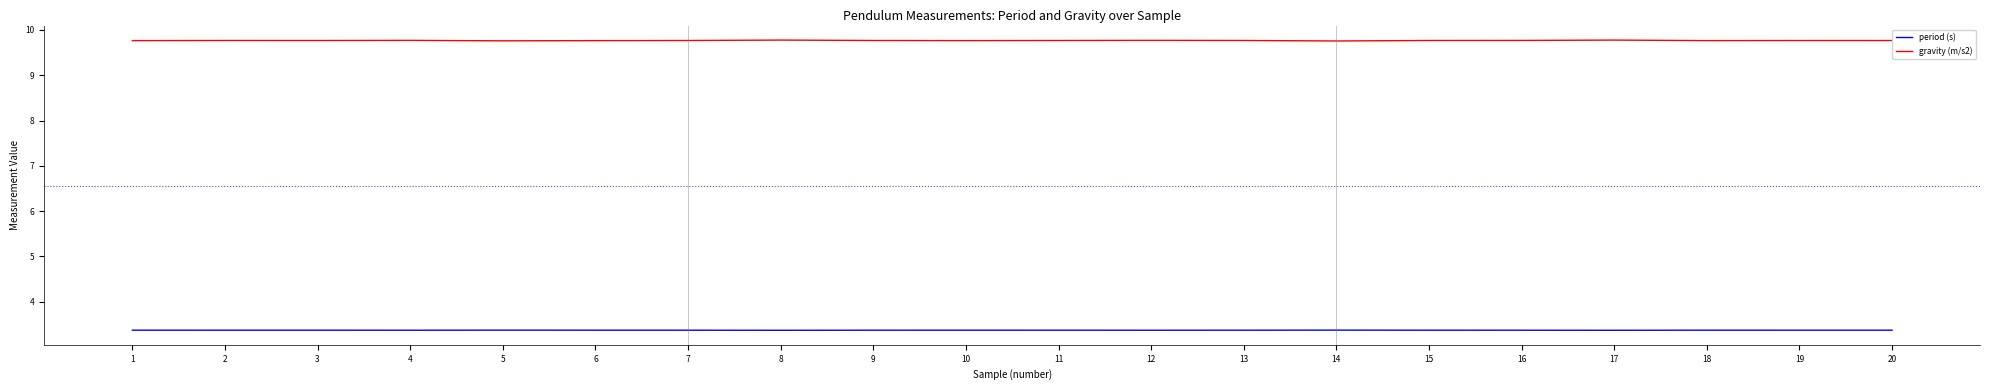

What is the minimum value shown in the chart?

3.4